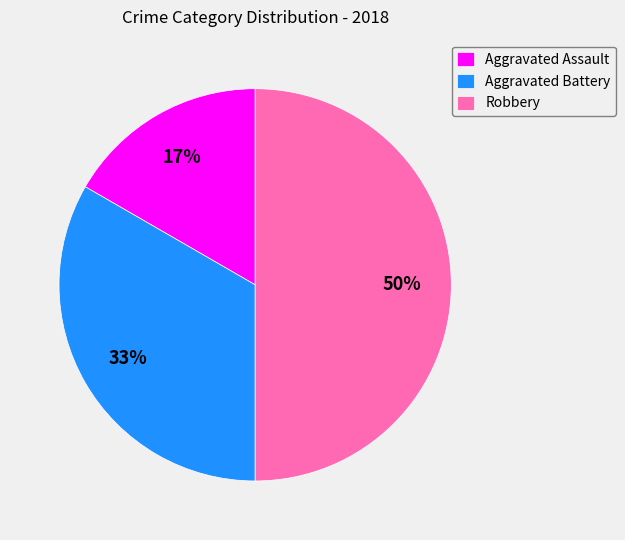

To the nearest percent, what is the difference between the largest and smallest slice percentages?

33%